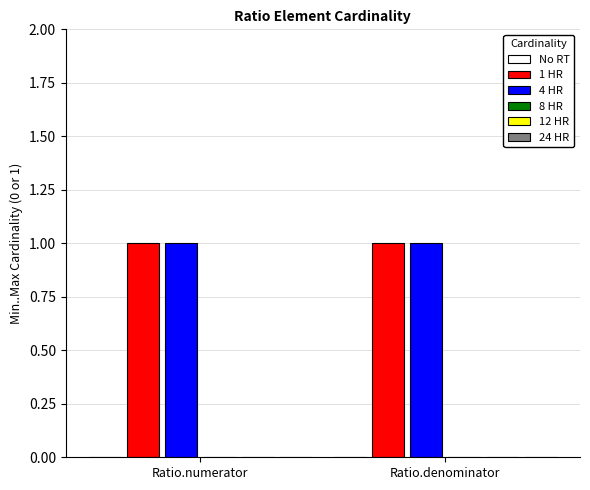

How many bars are there in total?

12